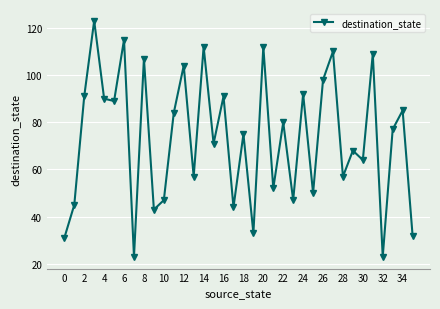

What is the difference between the maximum and minimum values?

100